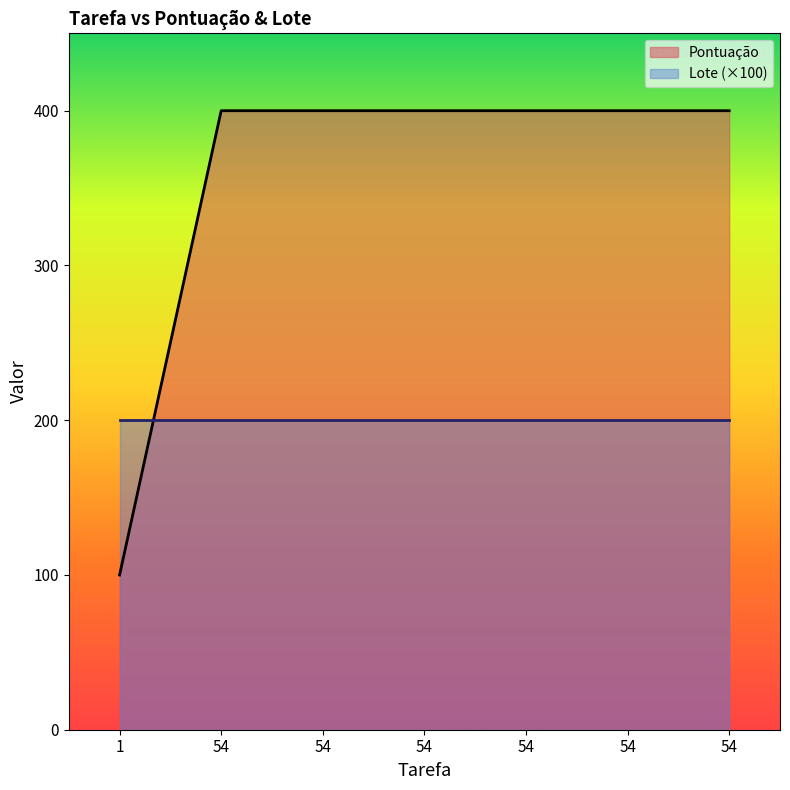

What is the smallest value displayed?

100